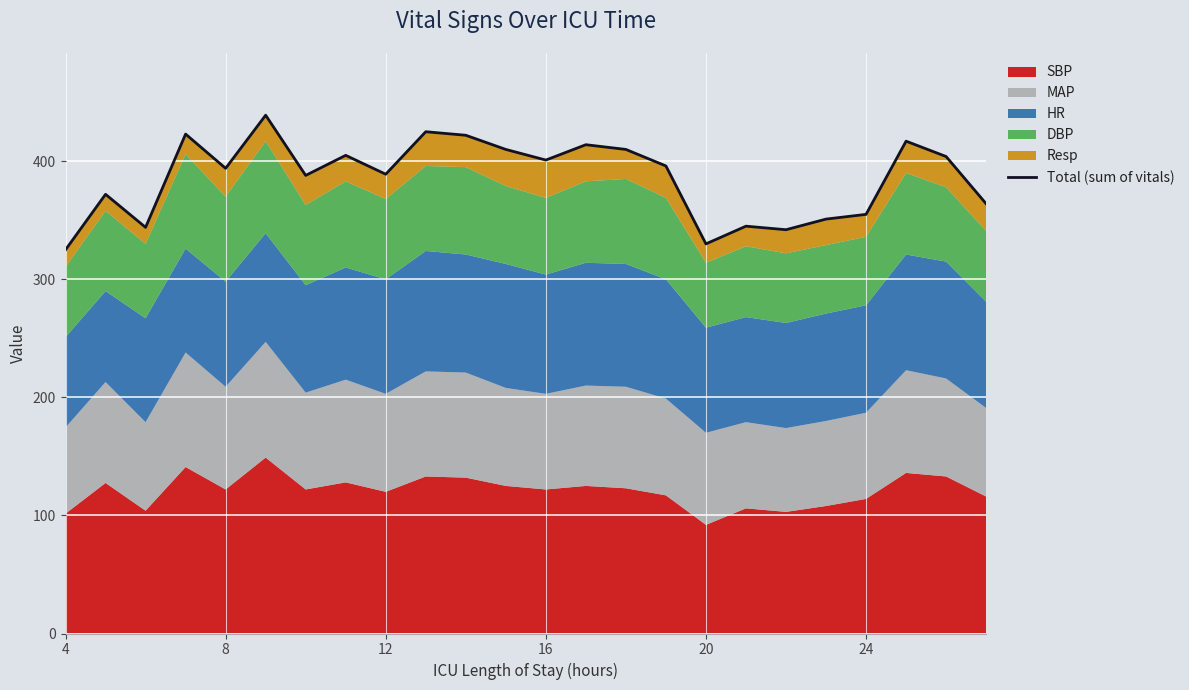

How many points are higher than both their immediate neighbors (excluding endpoints)?

8